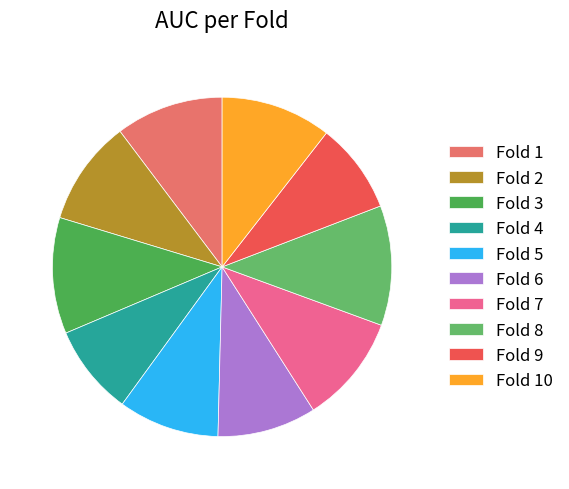

Is Fold 9 the majority of the pie?

No